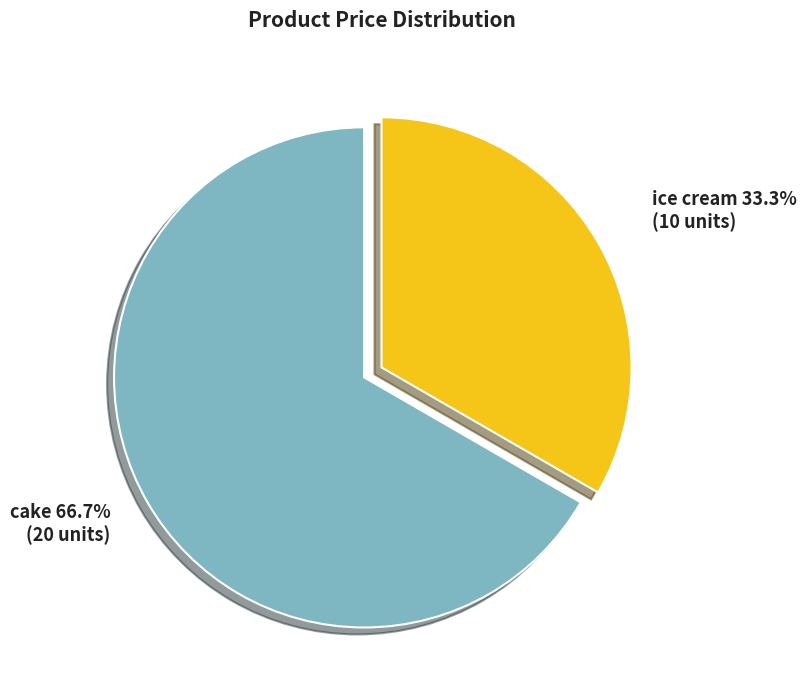

Rank the categories by value from highest to lowest.

cake, ice cream